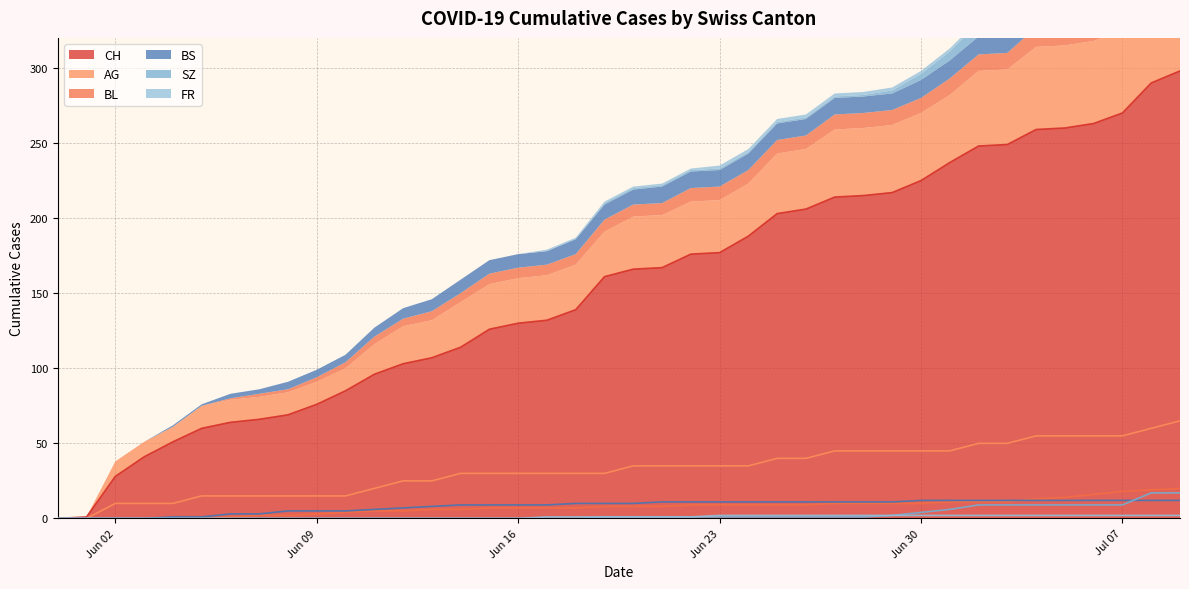

At how many categories does at least one series exceed 285?

2